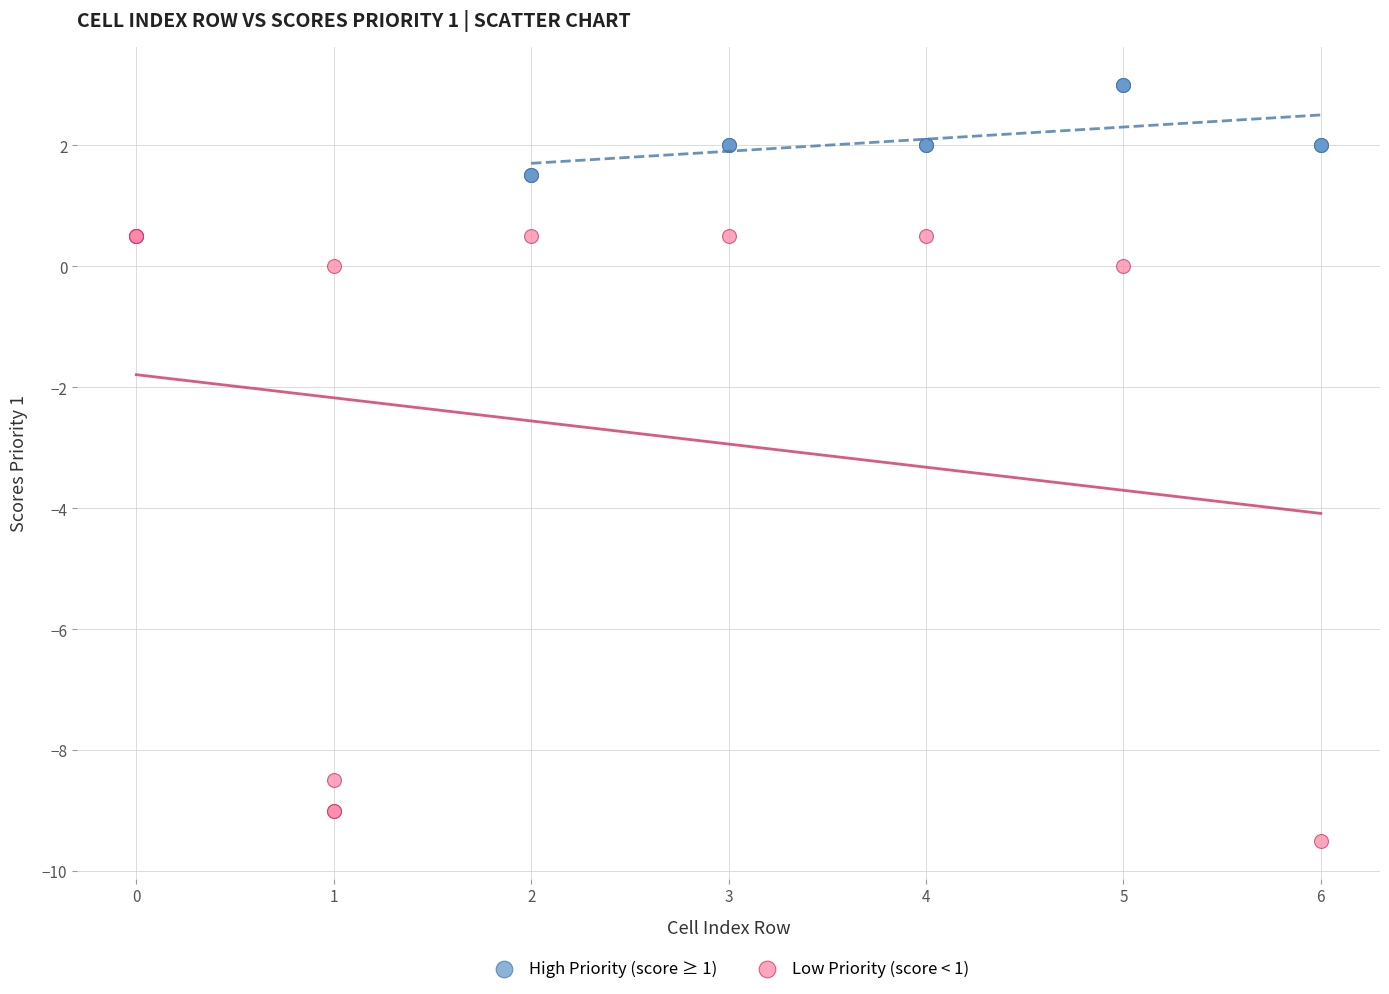

Which series has the largest Y range (max minus min)?

Low Priority (score < 1)